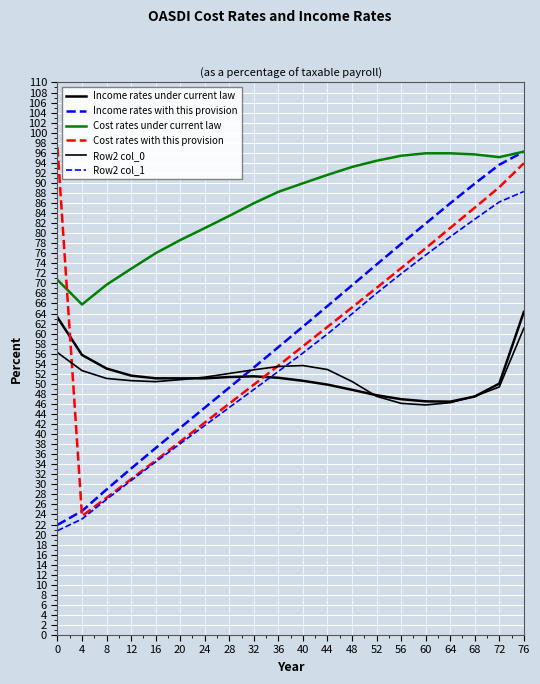

Does the chart display data point markers on the line(s)?

No